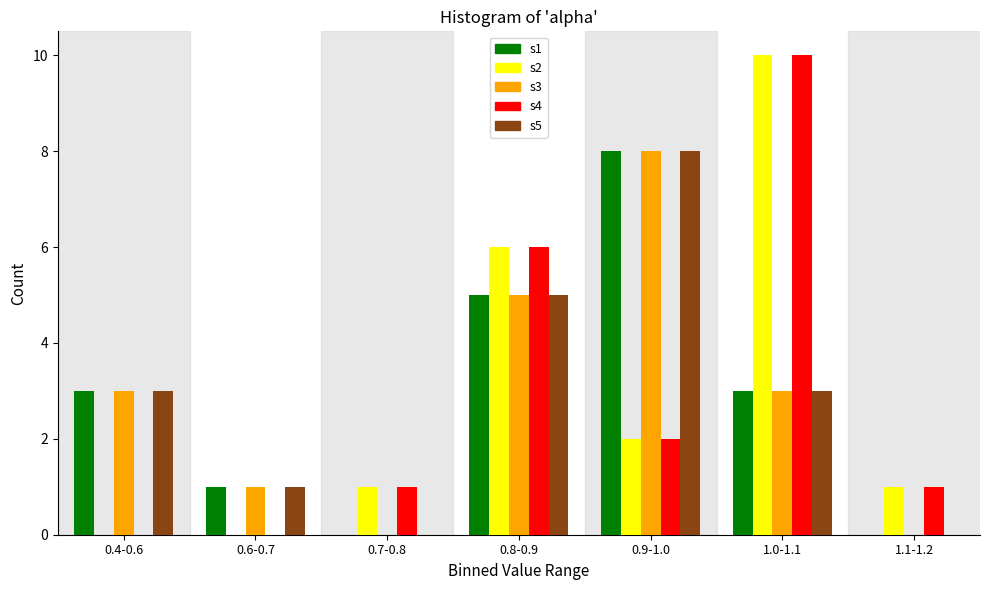

What is the sum of all s4 values?

20